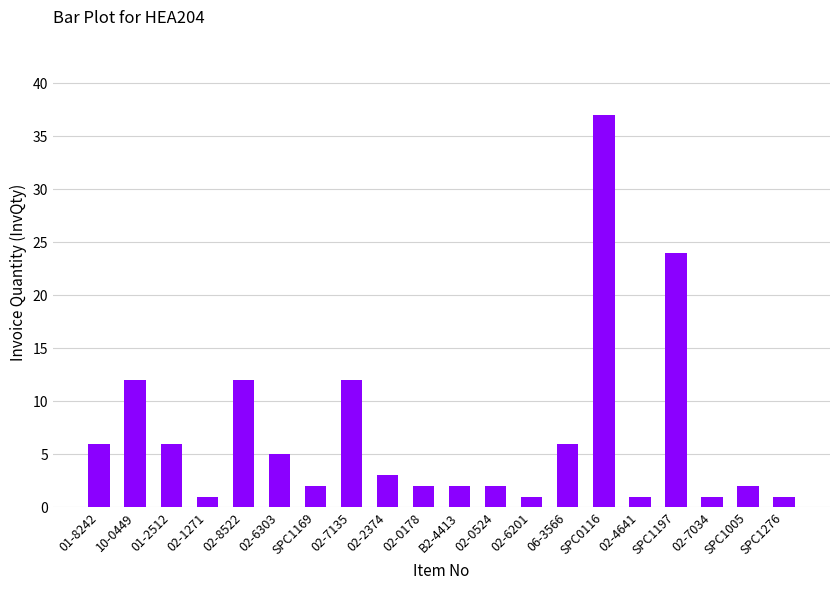

What is the difference between the maximum and minimum values?

36